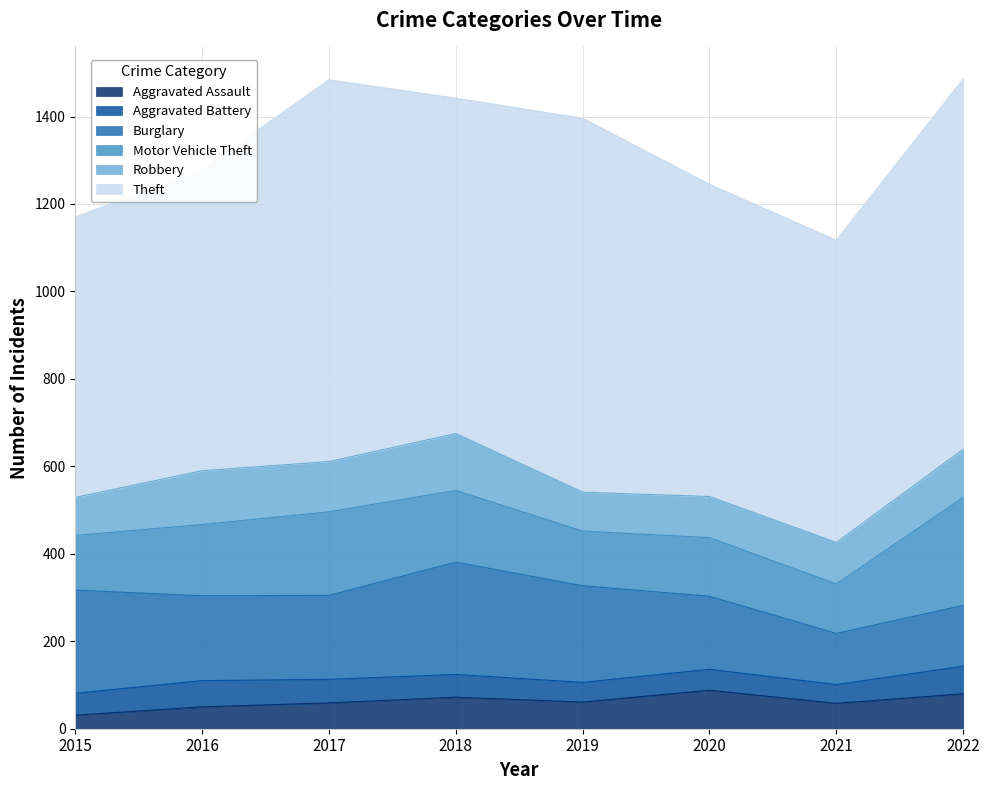

List the series in order of their peak value, lowest first.

Aggravated Battery, Aggravated Assault, Robbery, Motor Vehicle Theft, Burglary, Theft